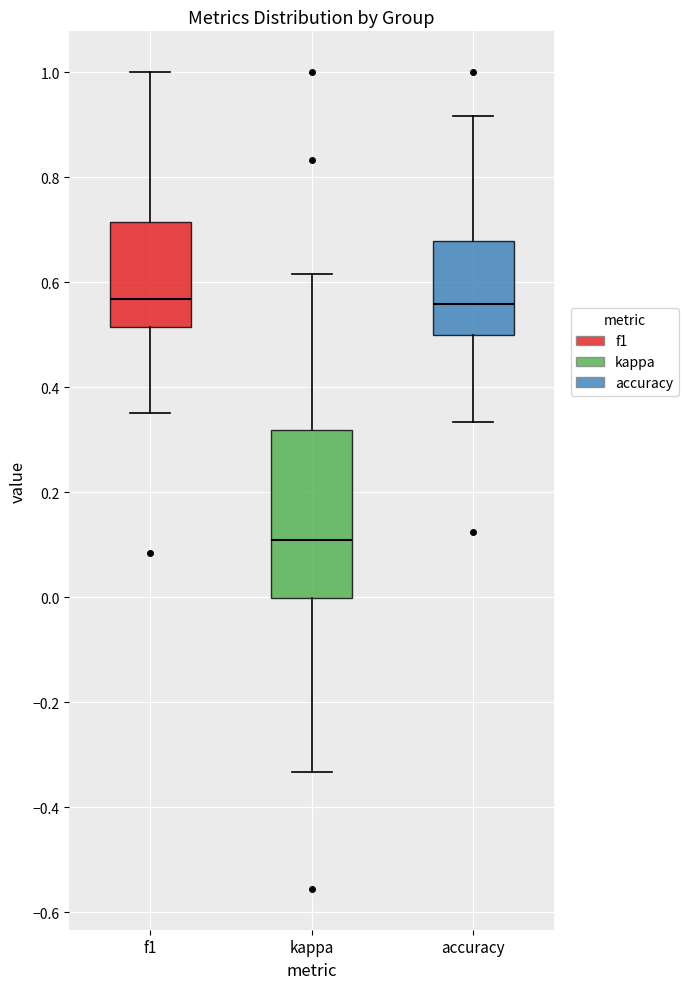

Where does the median line of the box for f1 sit on the y-axis? The values are not printed on the chart, so give them approximately, as read against the axis.

0.56